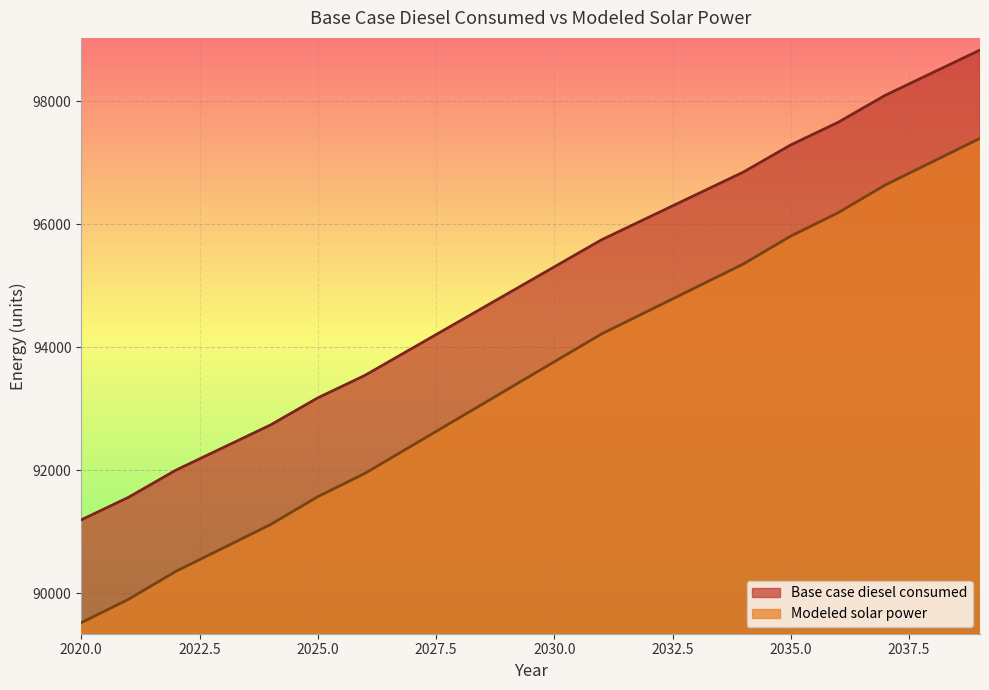

What is the highest value of the Modeled solar power series?

97395.5